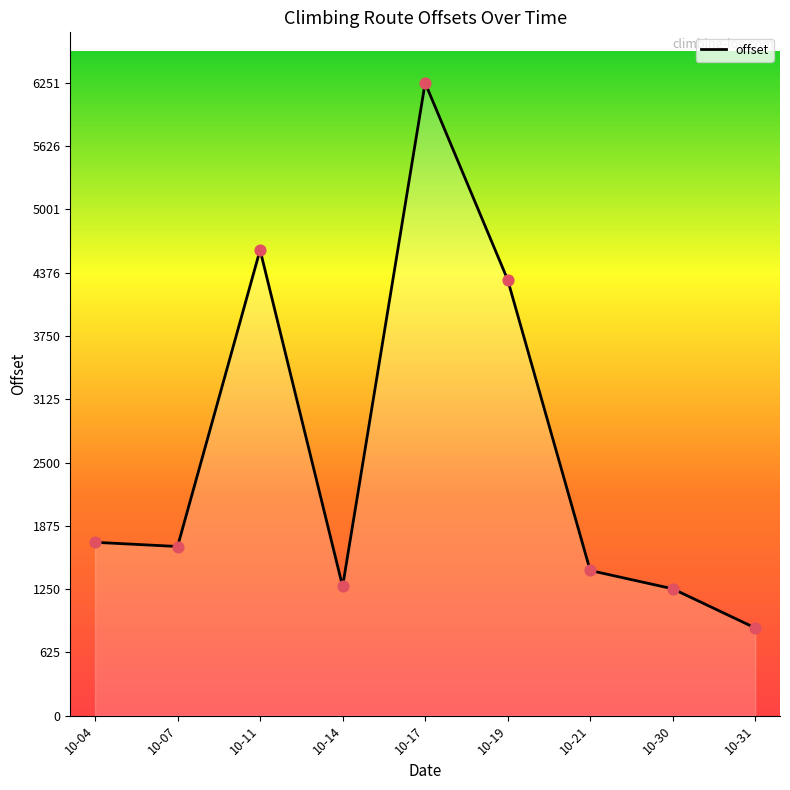

What is the change in value from 10-07 to 10-21?

-237.0